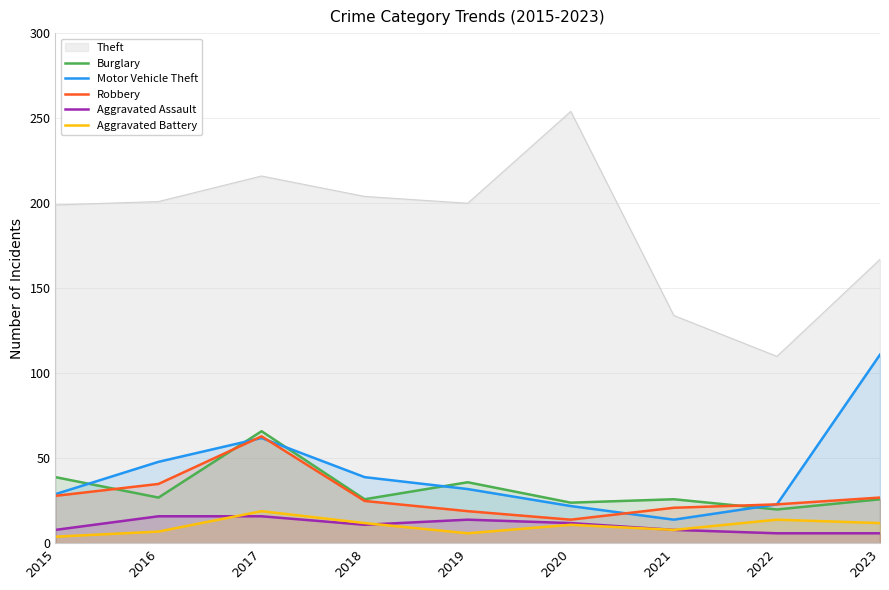

At which label does Burglary first exceed 26?

2015